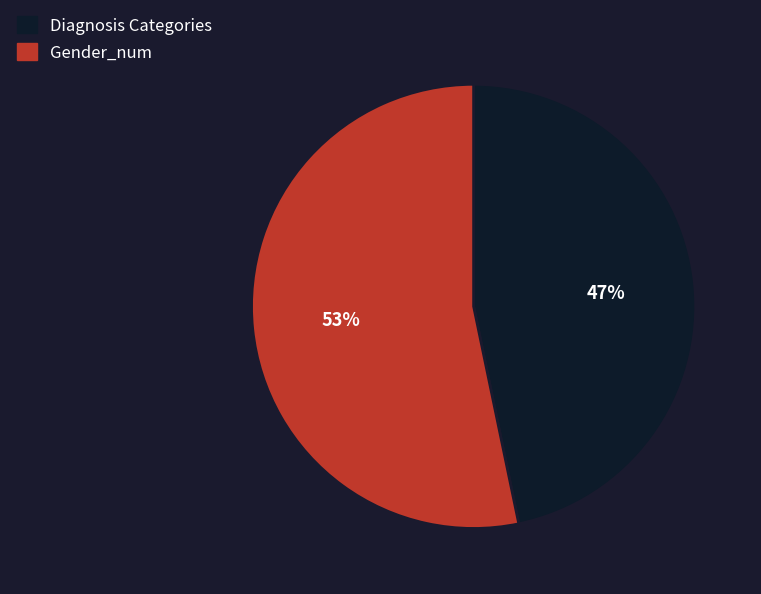

Which category accounts for the majority?

Gender_num